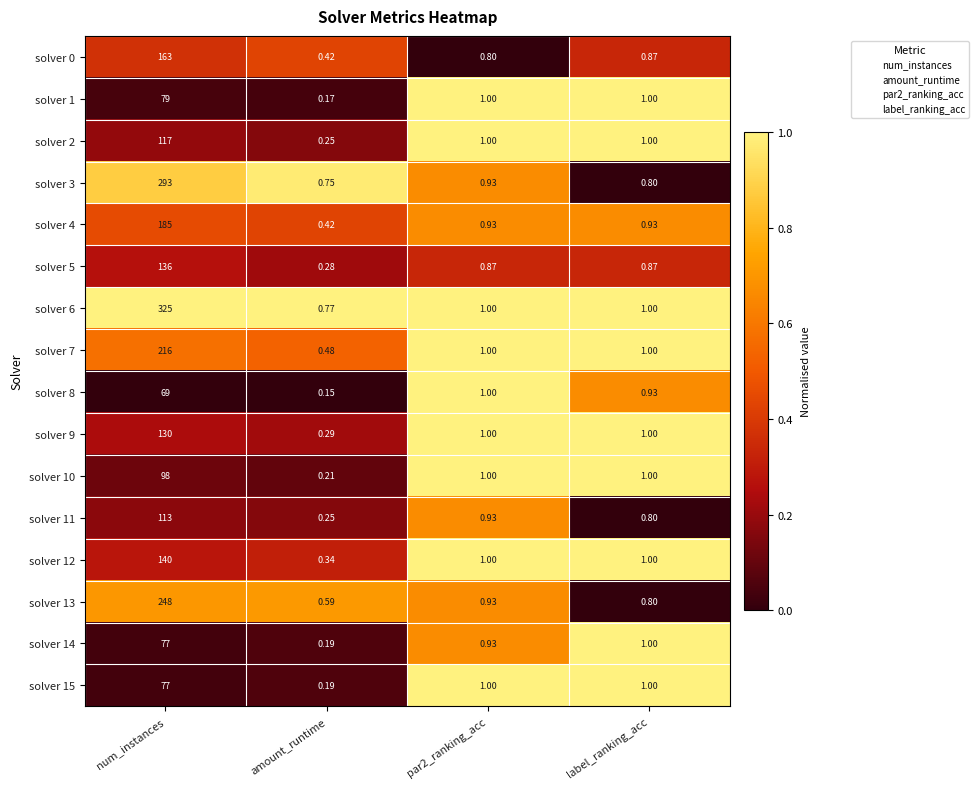

At which label does solver 8 reach its minimum?

amount_runtime